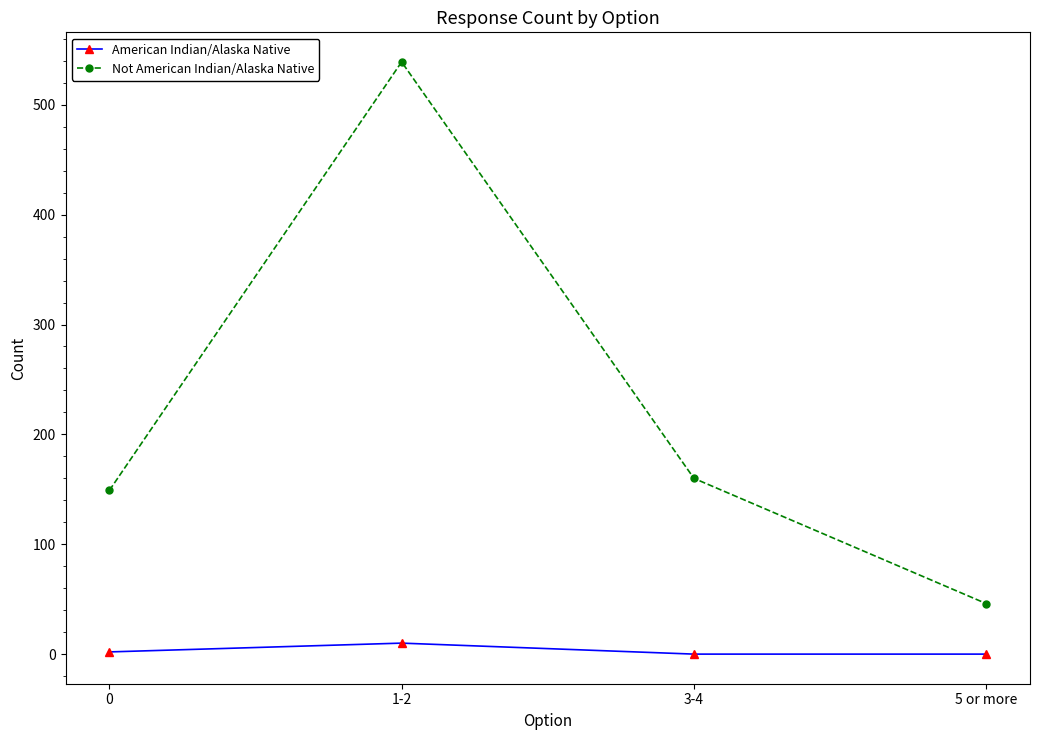

Which series has the largest total across all categories?

Not American Indian/Alaska Native